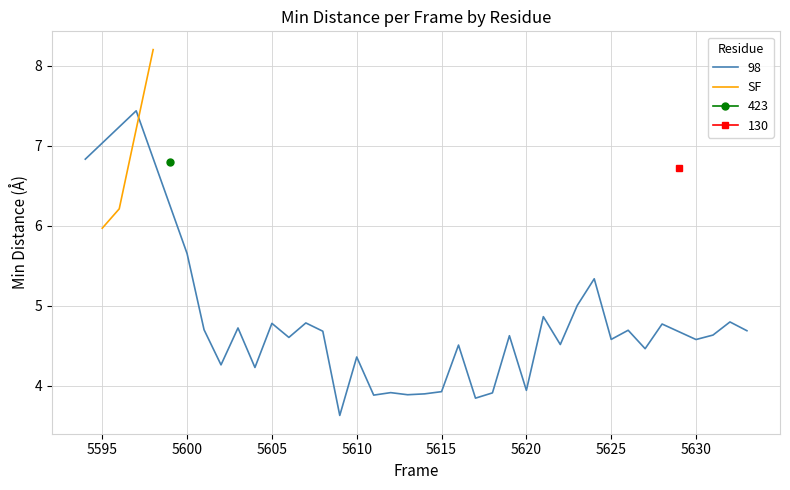

What is the minimum value for SF?

6.0